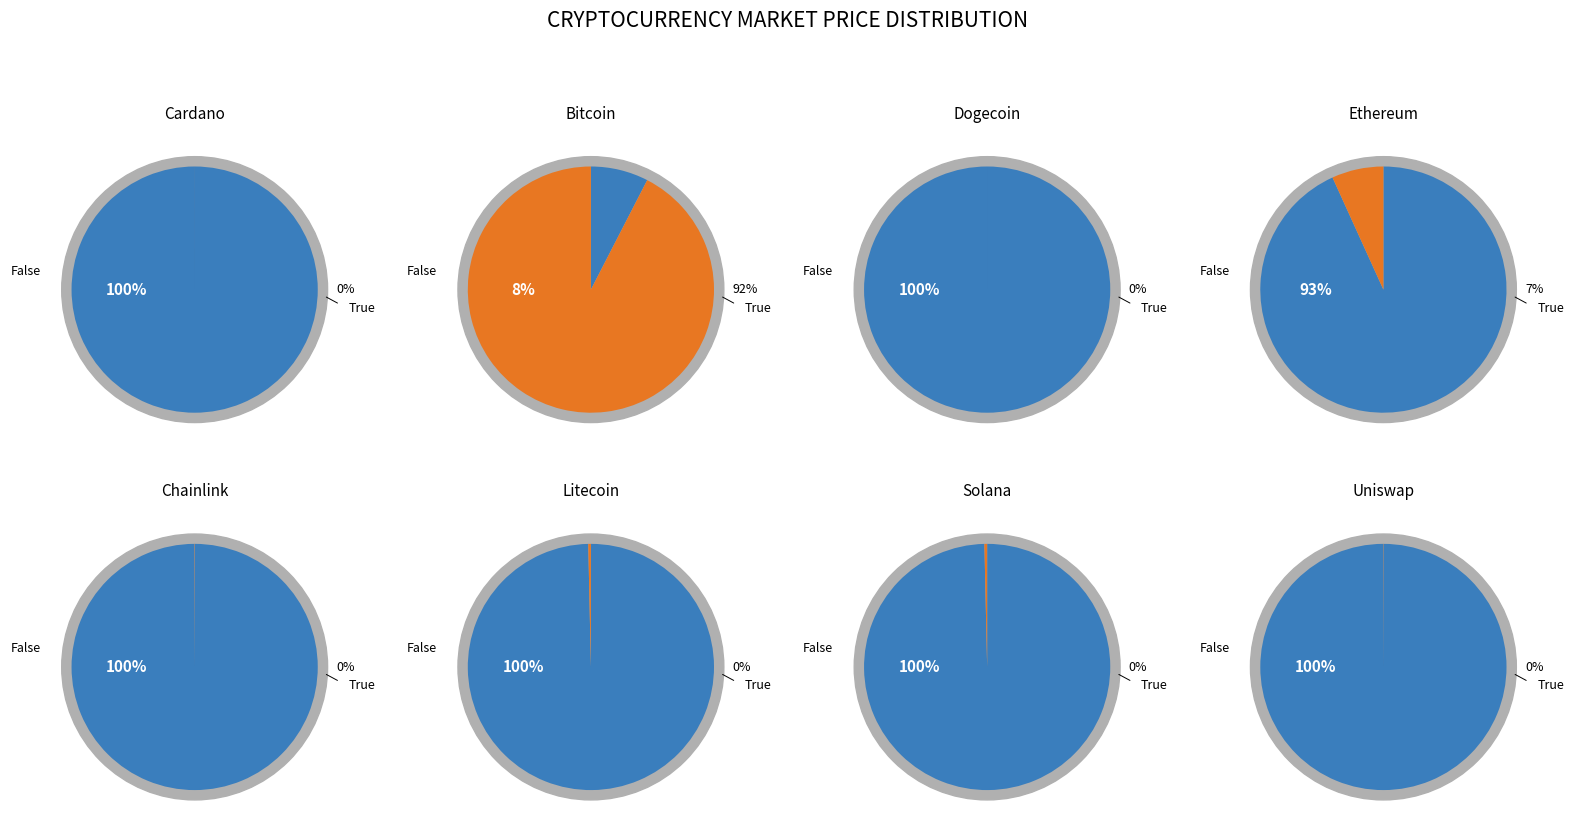

Which has a higher value, 1 or 4?

1